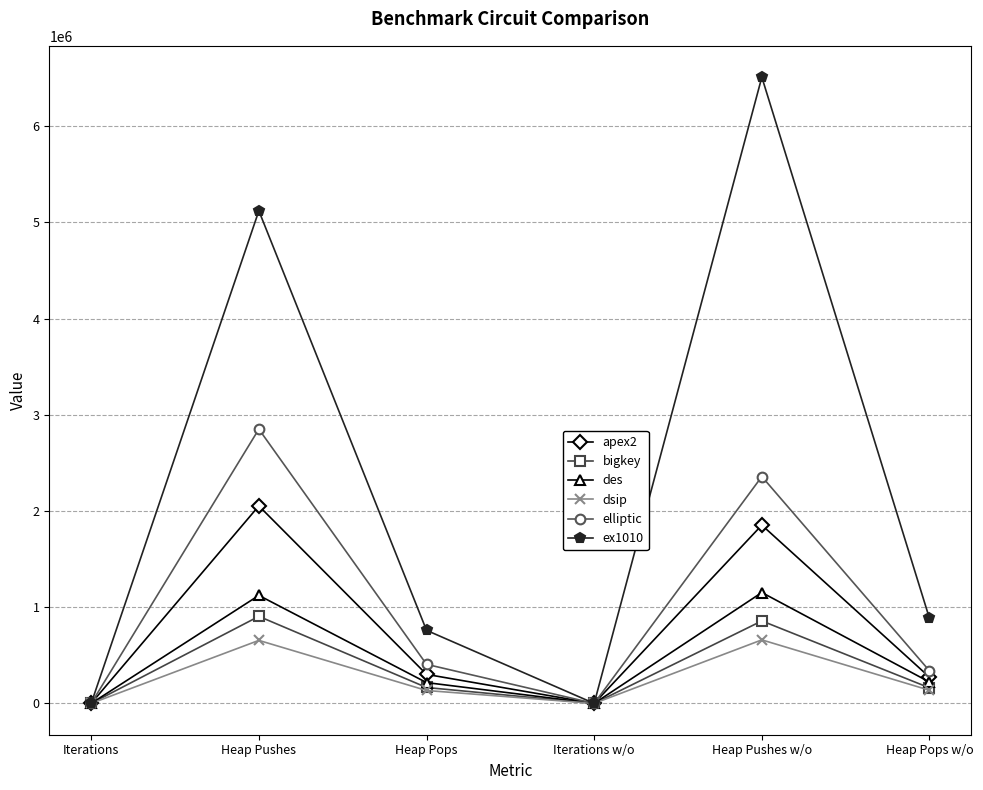

At which category does the chart reach its peak across all series?

Heap Pushes w/o